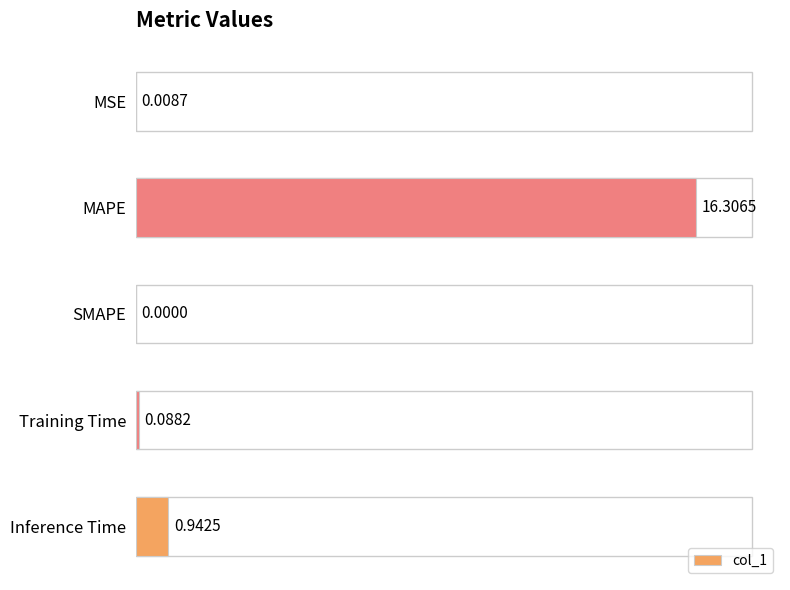

Between MSE and Training Time, which is larger?

Training Time